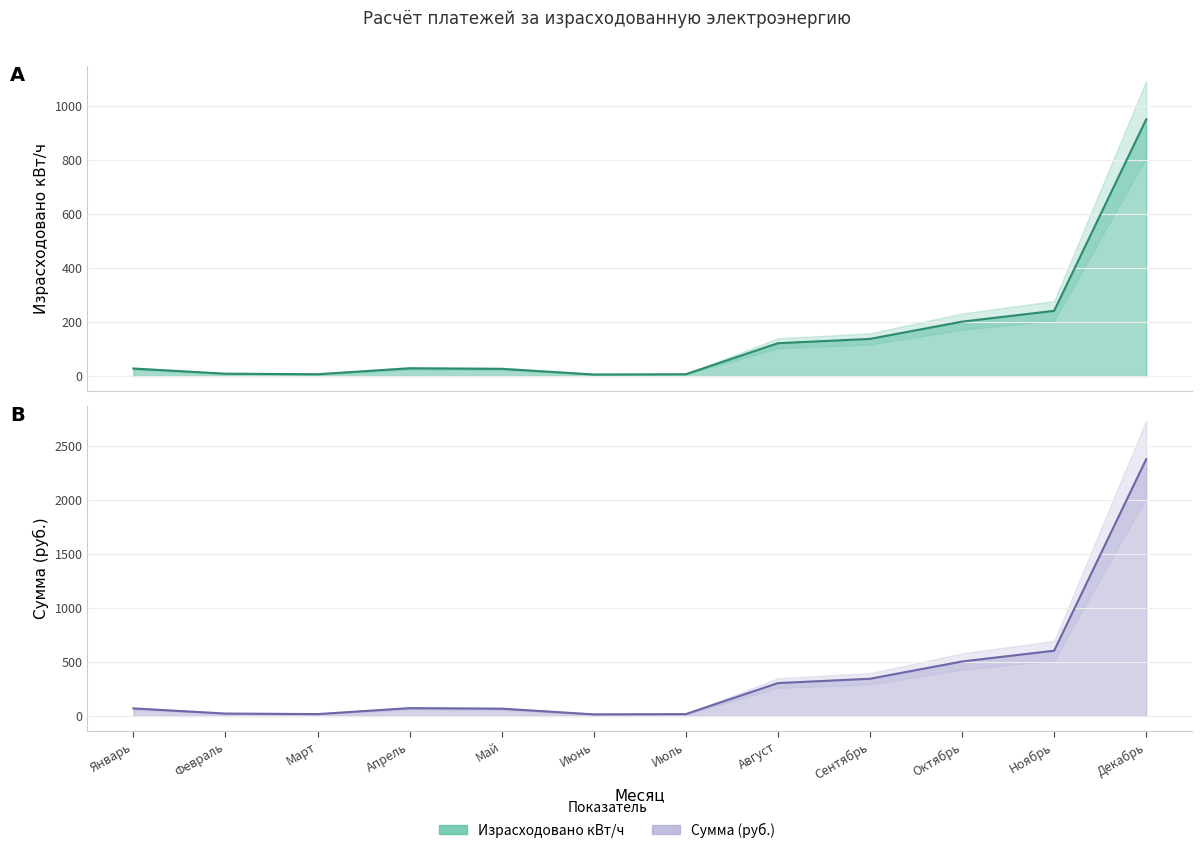

What is the total value across all series at Декабрь?

3332.0